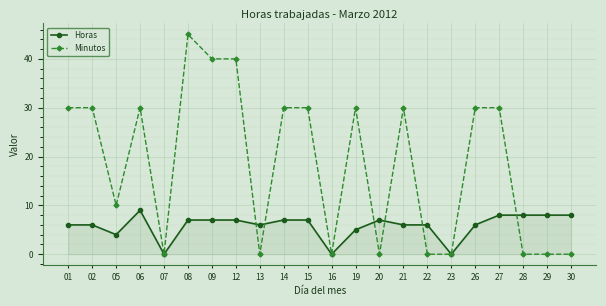

True or false: Minutos has more than 1 interior local peaks.

True